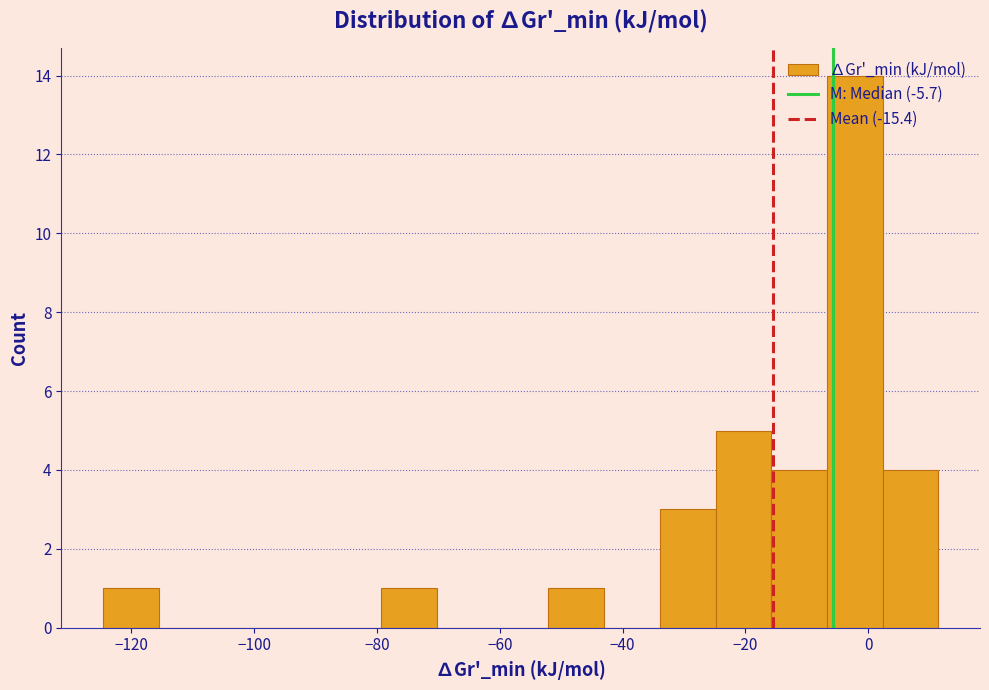

Over which range of the x-axis is the bar tallest?

-6 to 2